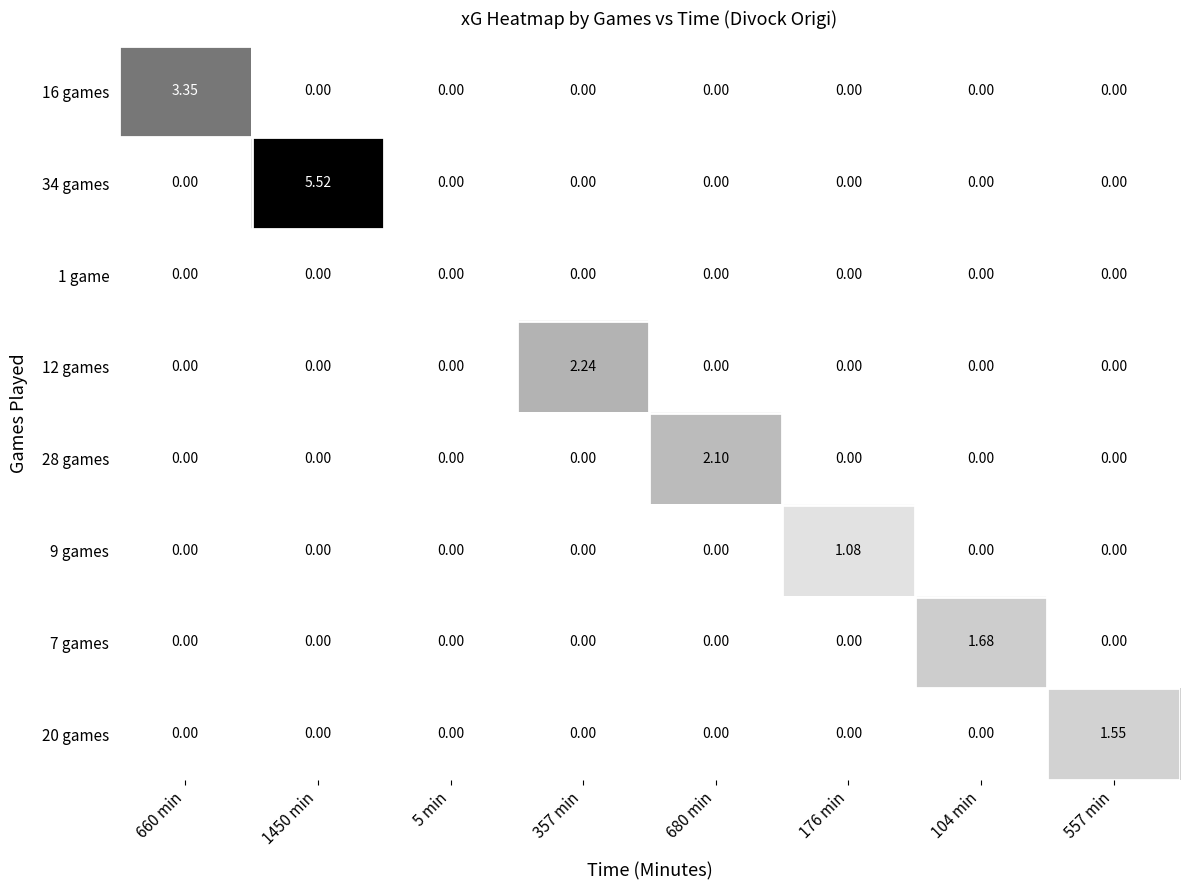

Which series changed the most between 660 min and 176 min?

16 games